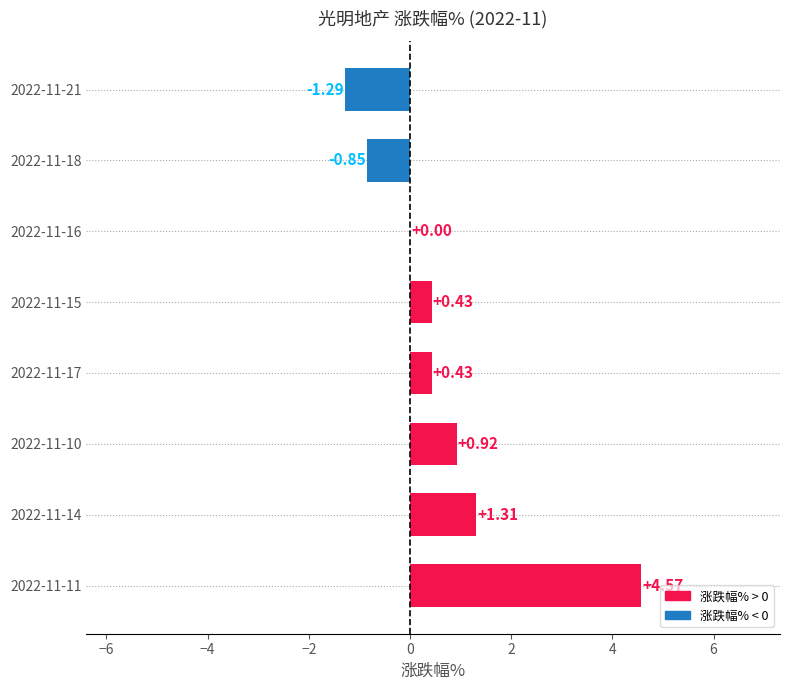

What is the sum of all values?

5.5